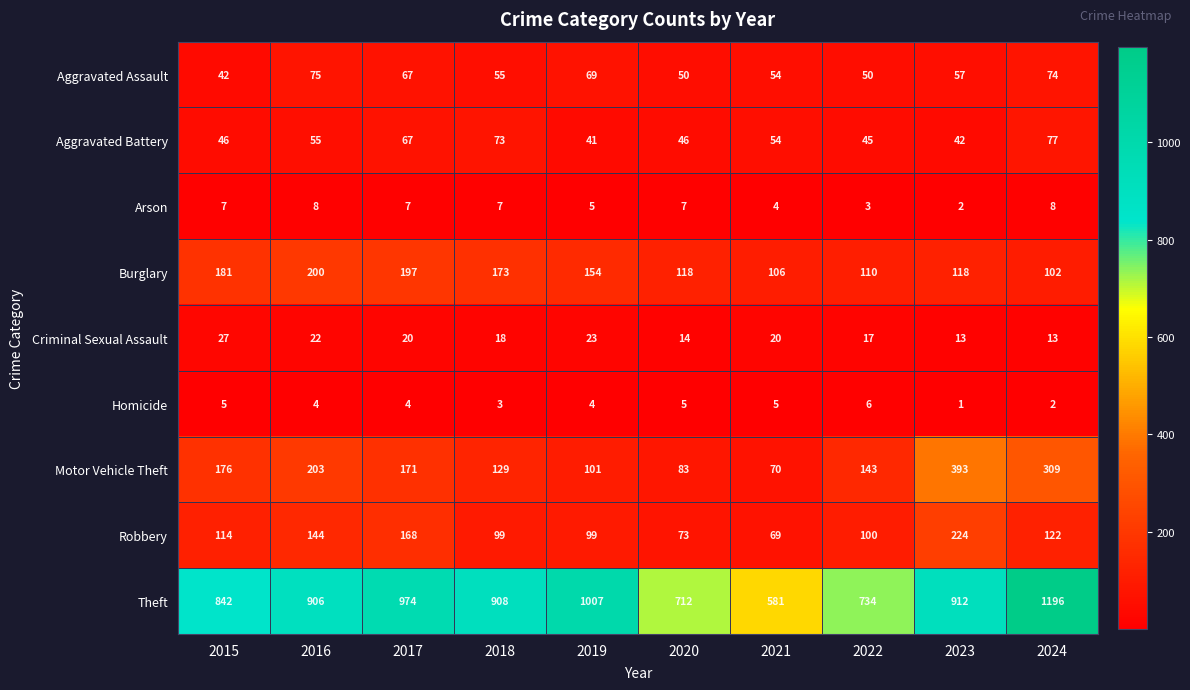

Which series changed the most between 2021 and 2024?

Theft